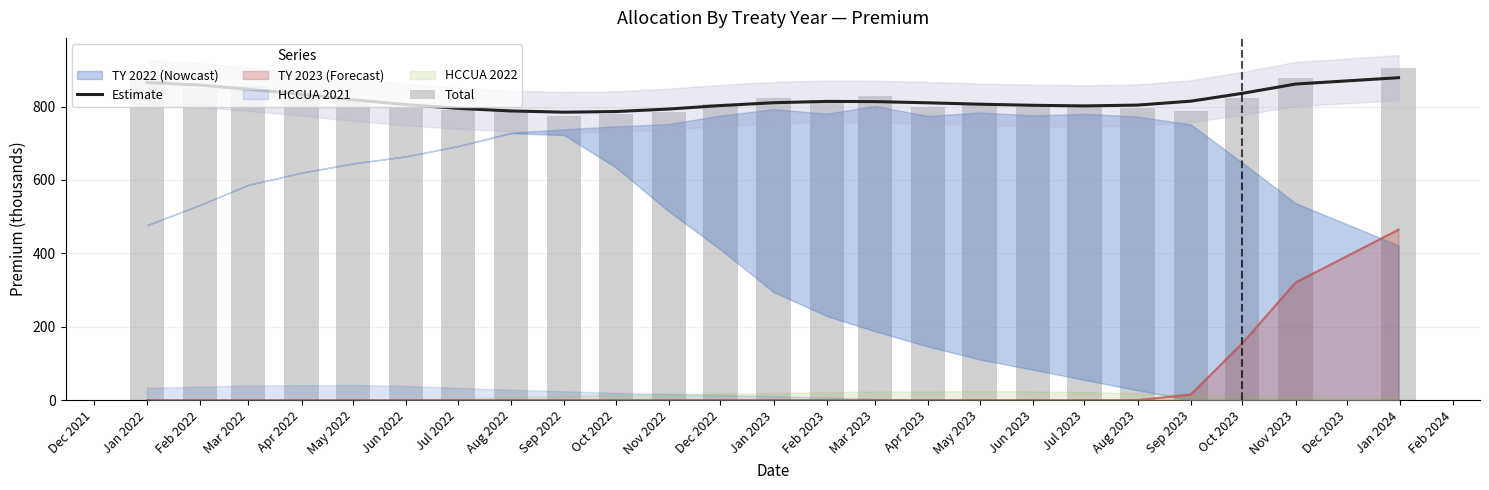

Is it true that Estimate equals 1178.9 at Jun 2022?

False